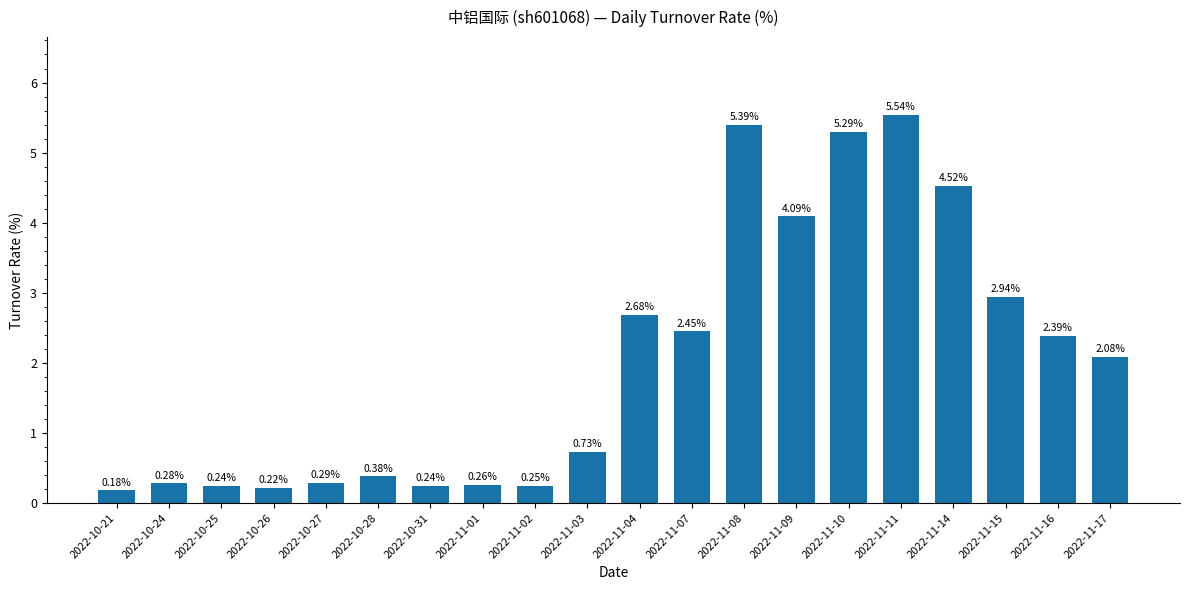

Which category has the highest value across all series?

2022-11-11